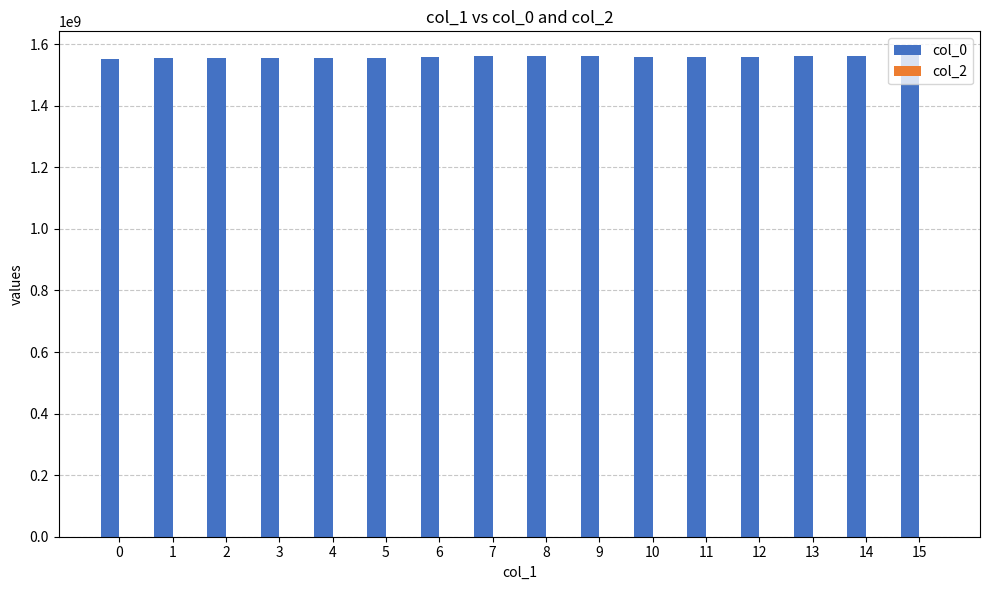

Is it true that the value at 2 is 2188354116.7?

False